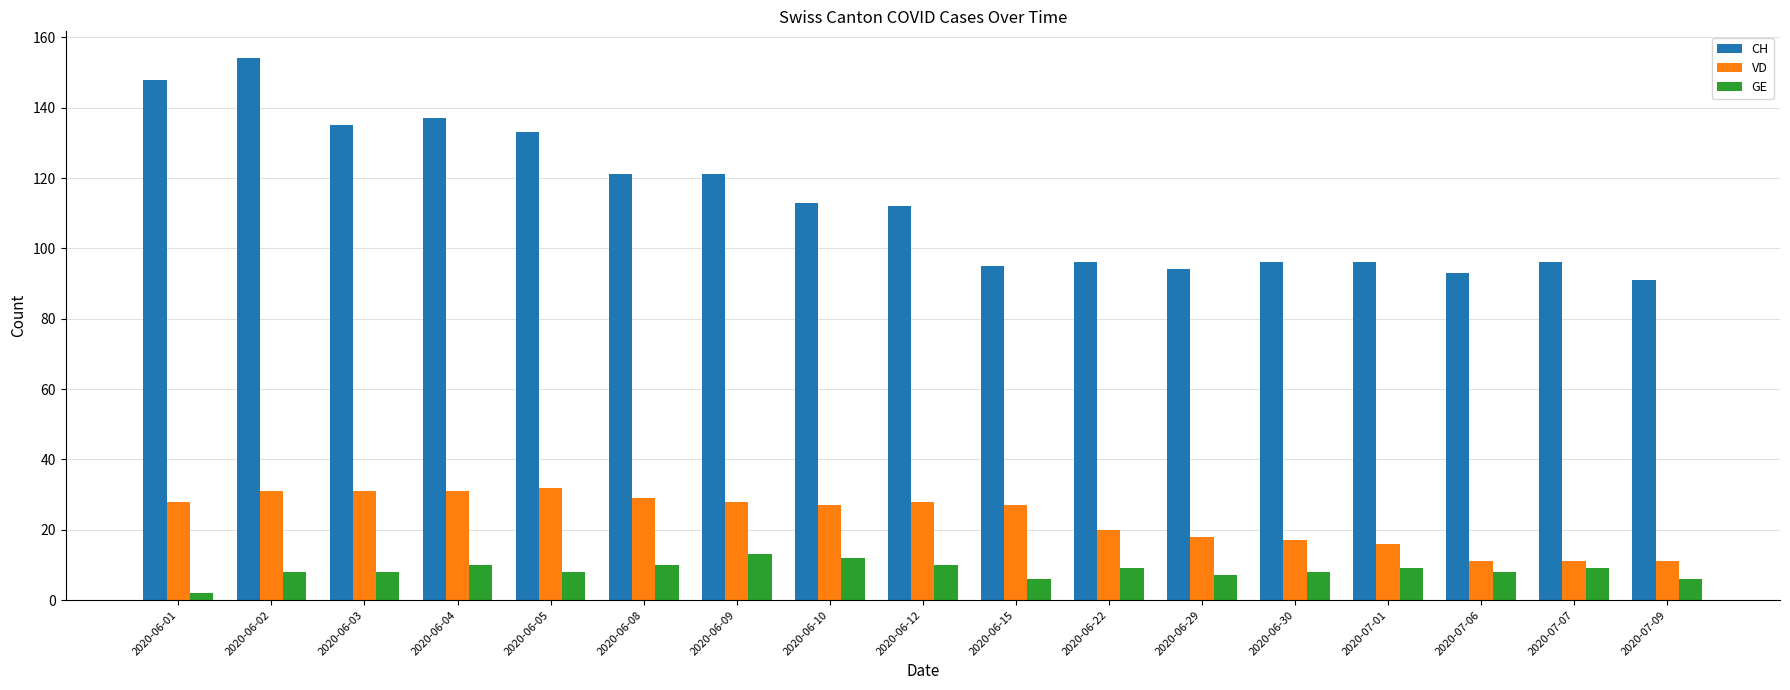

What is the highest value of the GE series?

13